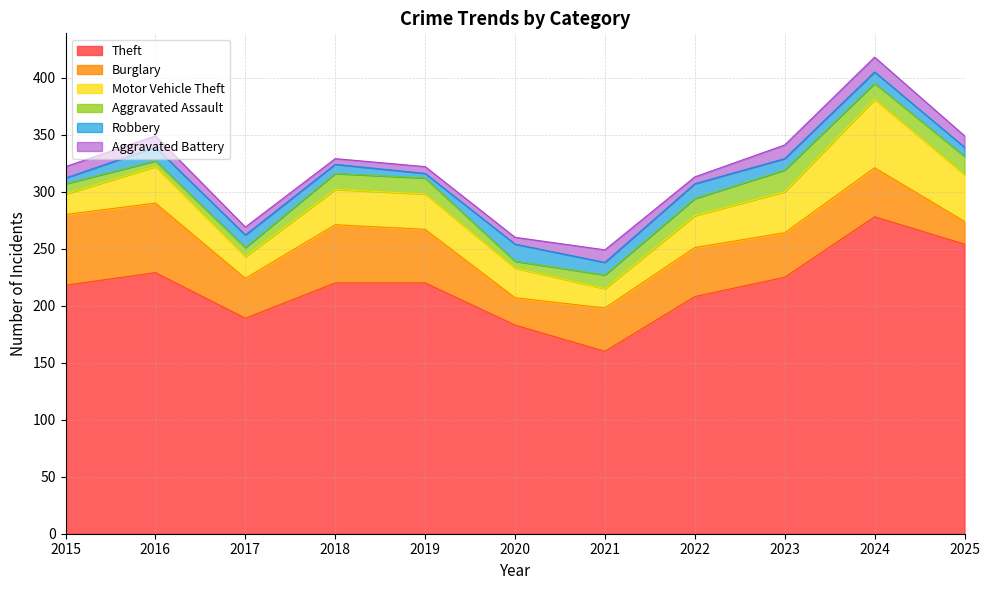

Where is the first local minimum for Motor Vehicle Theft?

2017